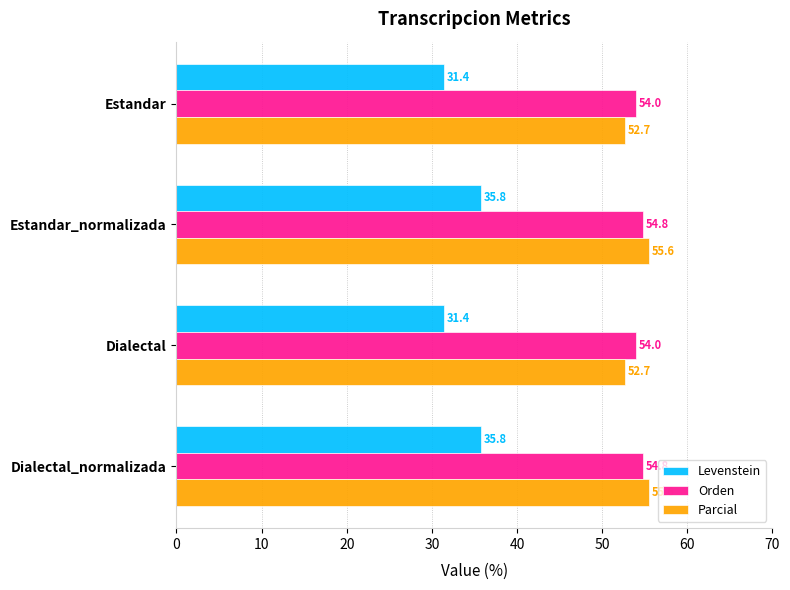

What are all the series names shown in the legend?

Levenstein, Orden, Parcial